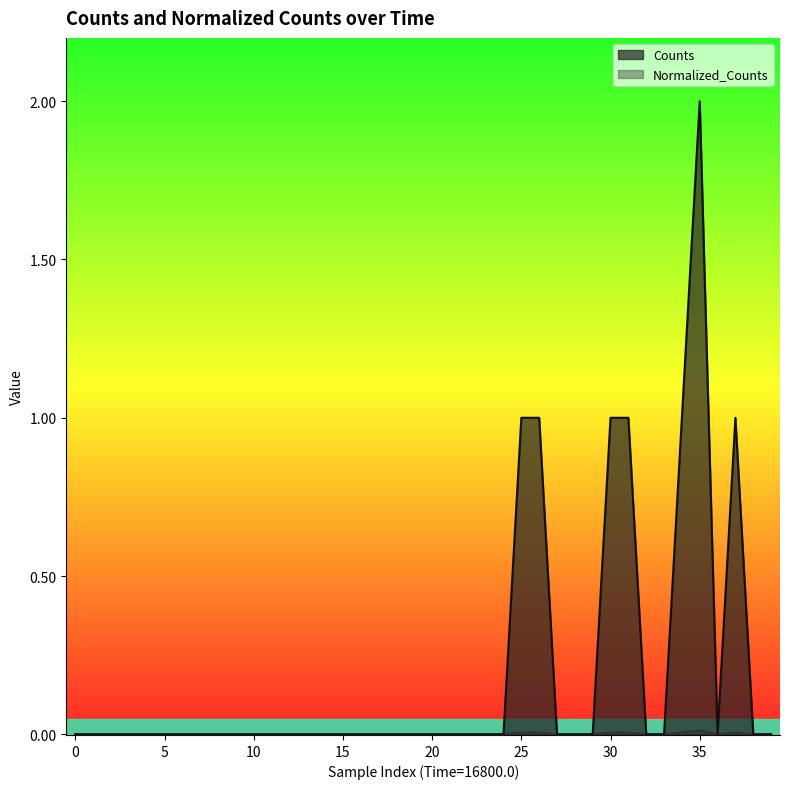

How many data points in Normalized_Counts are above 0?

7